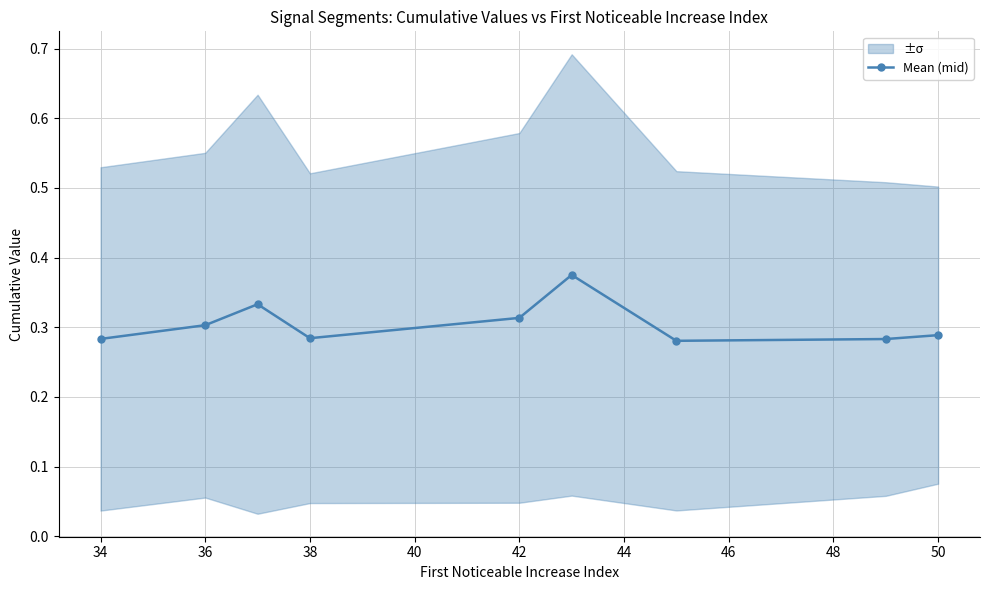

Does the chart have visible grid lines?

Yes